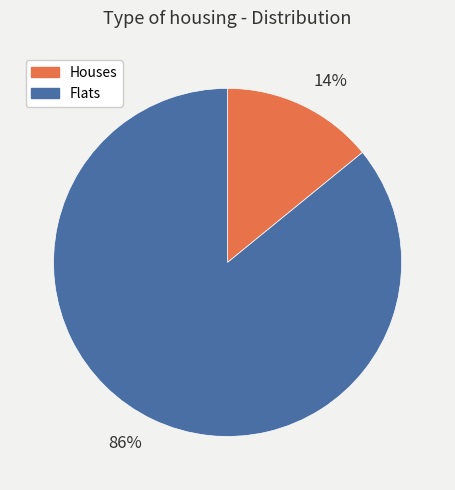

Rank the categories by value from highest to lowest.

86%, 14%